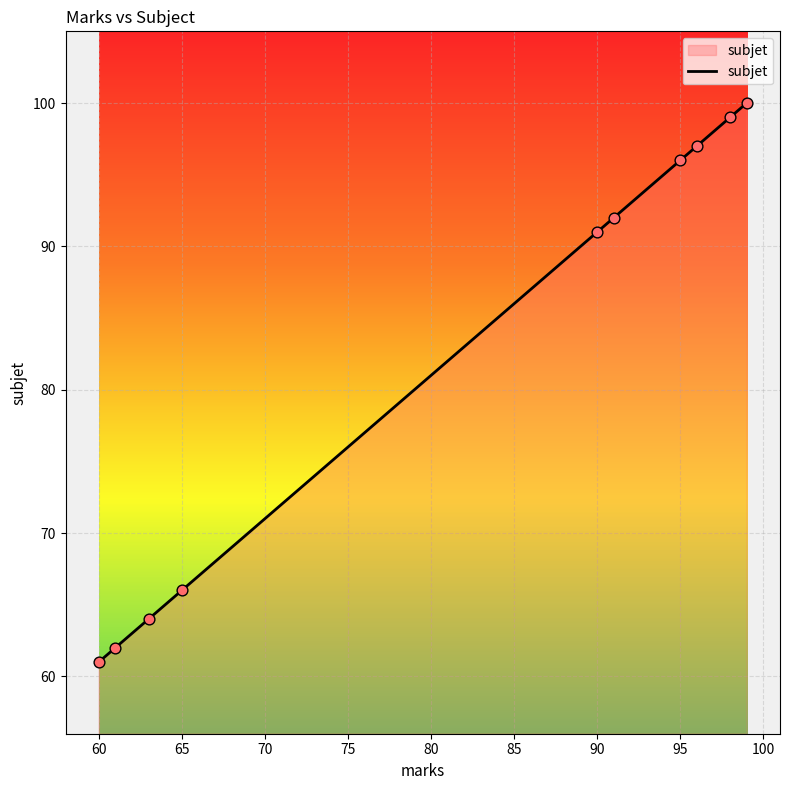

What is the greatest value displayed?

100